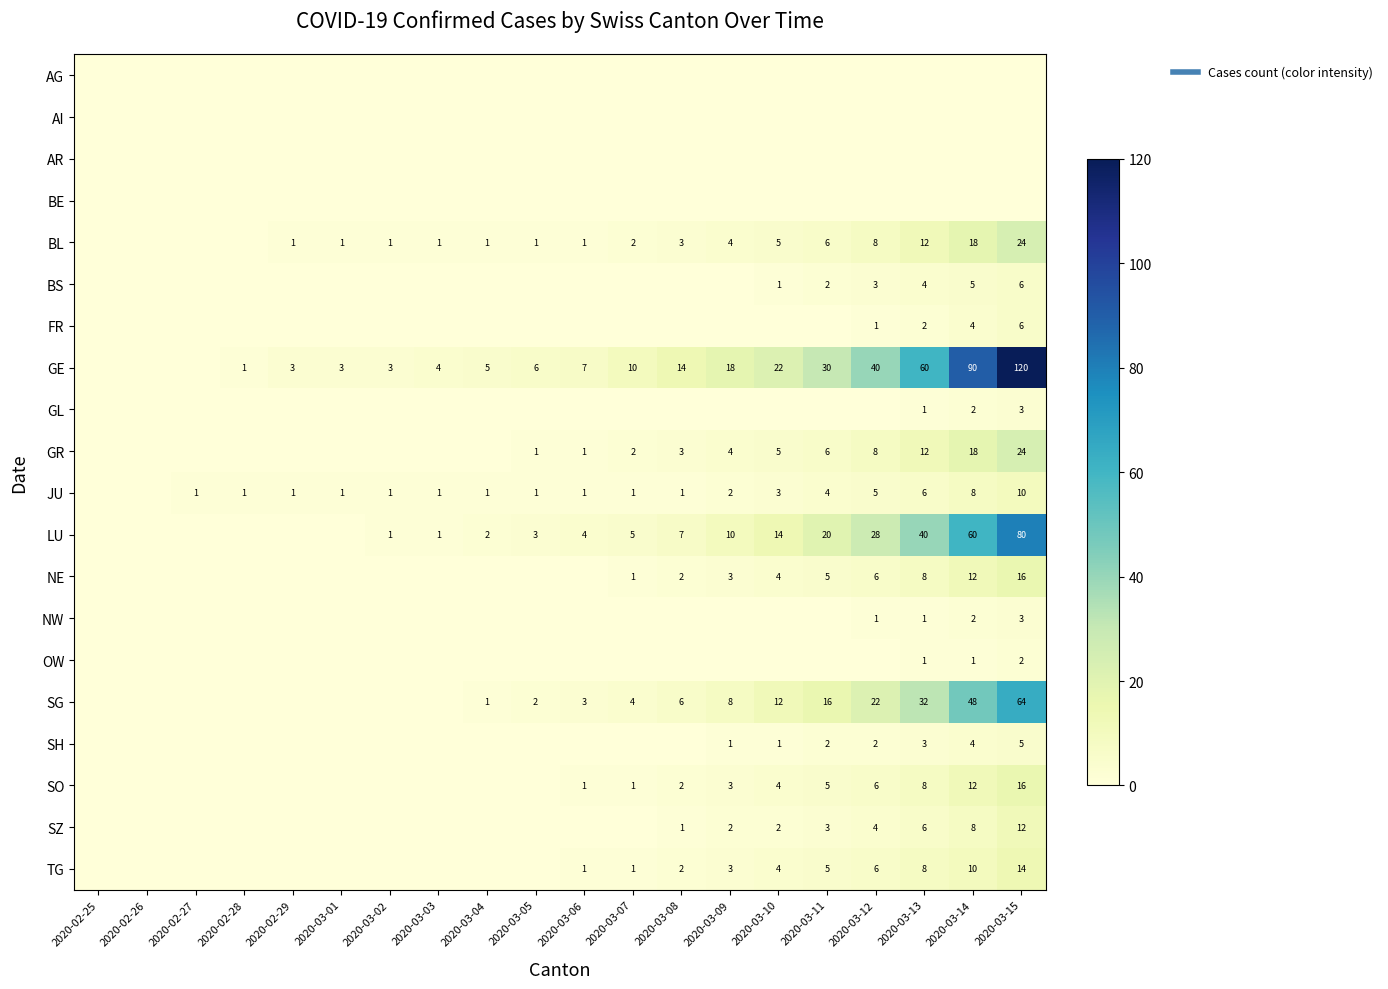

Is it true that LU equals -35 at 2020-02-29?

False